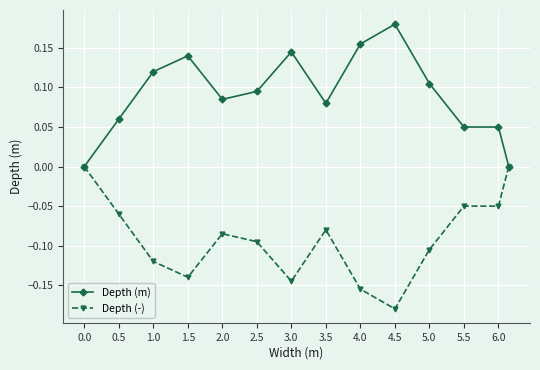

Which series has the largest total across all categories?

Depth (m)